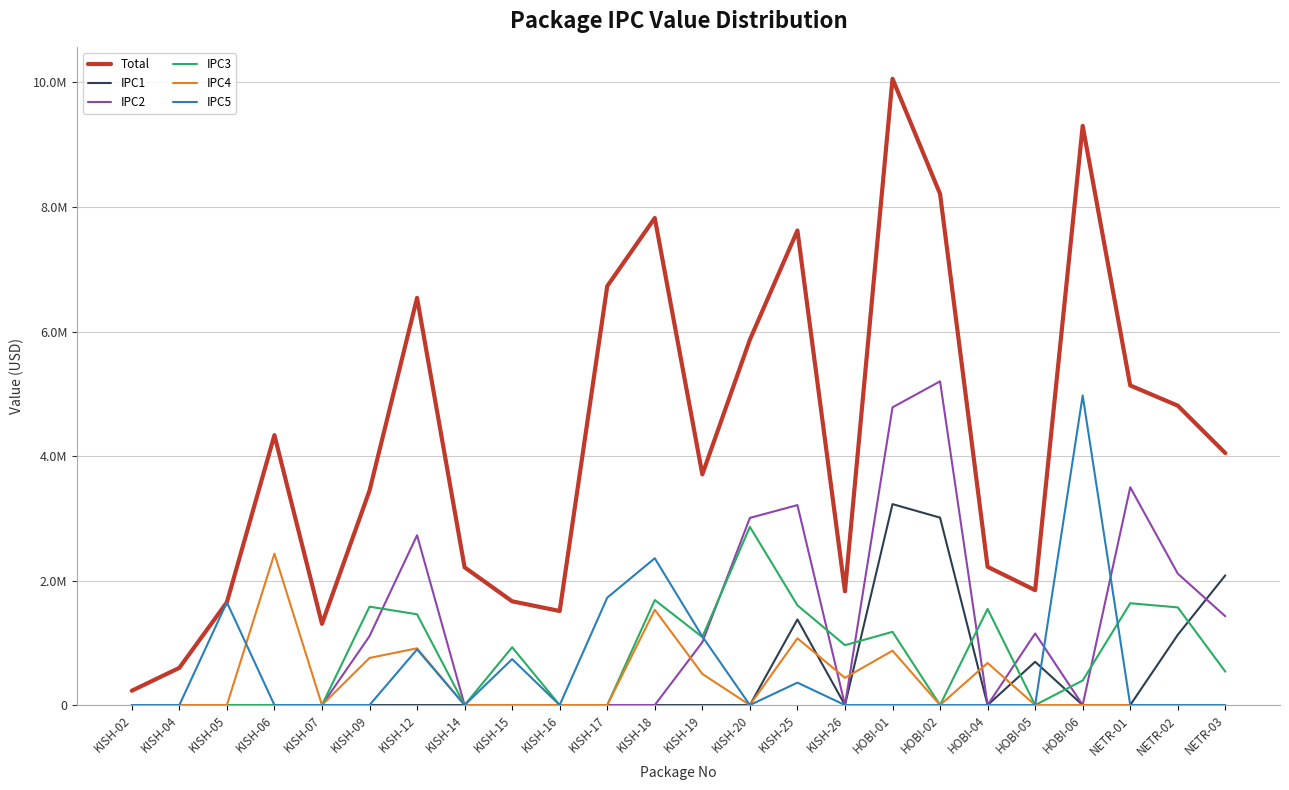

True or false: IPC4 and IPC3 cross at least once.

False